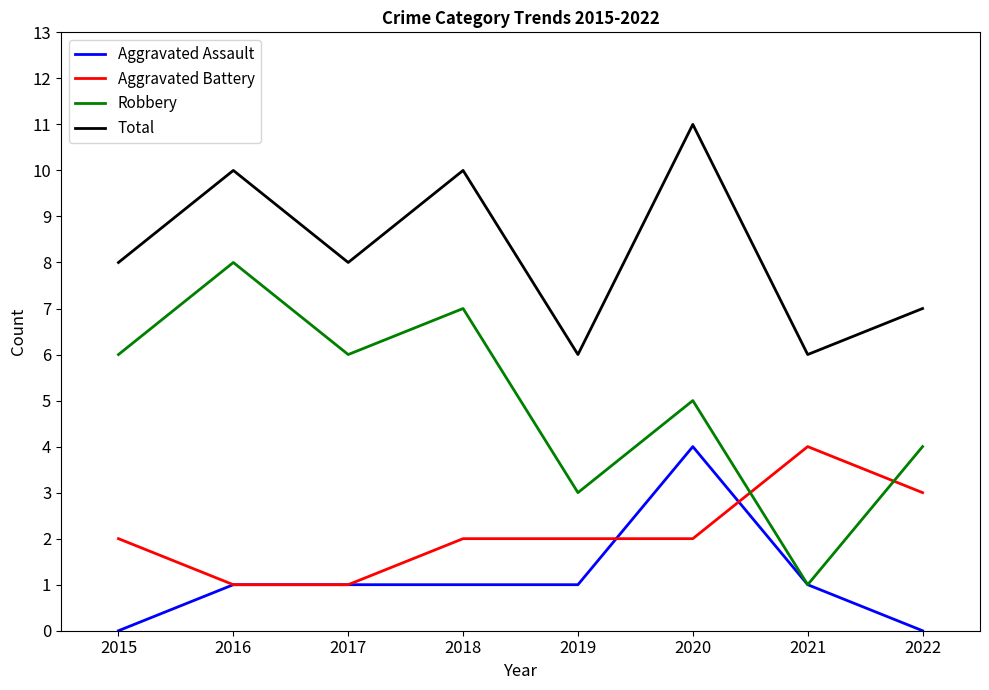

At which category is the sum across all series the highest?

2020